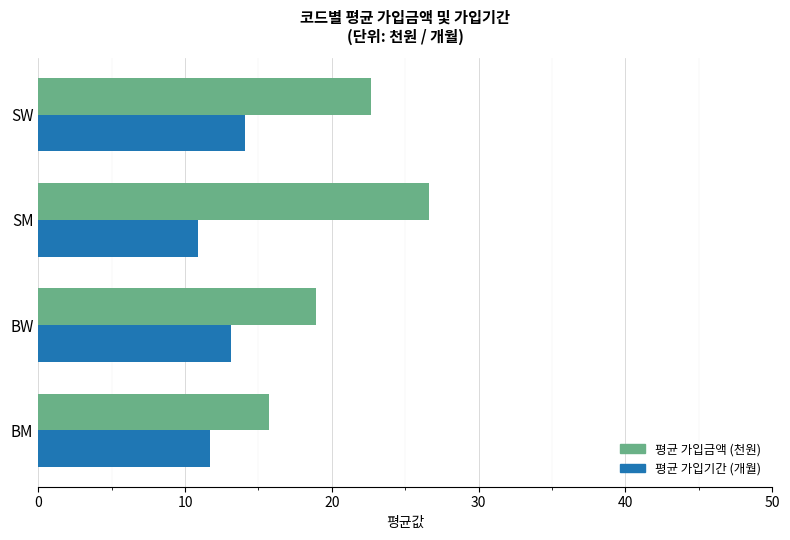

Rank the series by their maximum value, from highest to lowest.

평균 가입금액 (천원), 평균 가입기간 (개월)